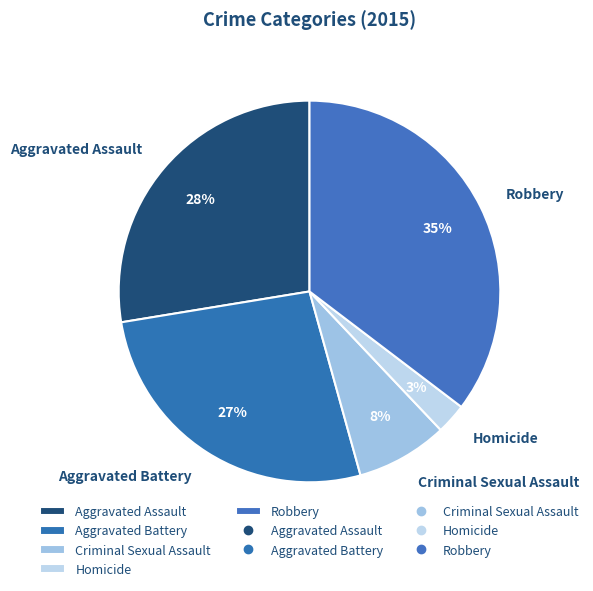

To the nearest percent, what percentage of the pie is Homicide?

3%